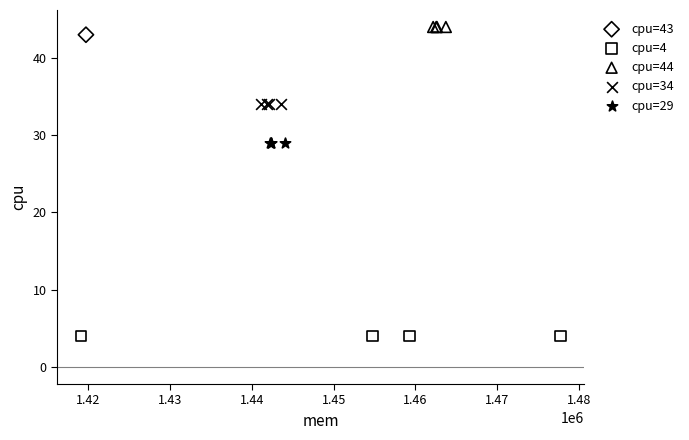

What are all the series names shown in the legend?

cpu=43, cpu=4, cpu=44, cpu=34, cpu=29